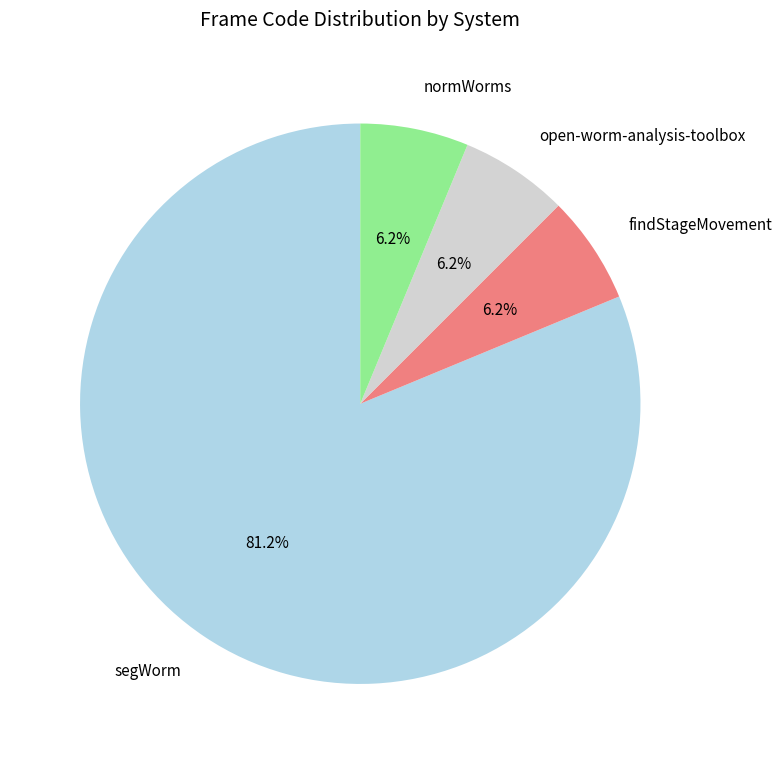

Between findStageMovement and segWorm, which is larger?

segWorm